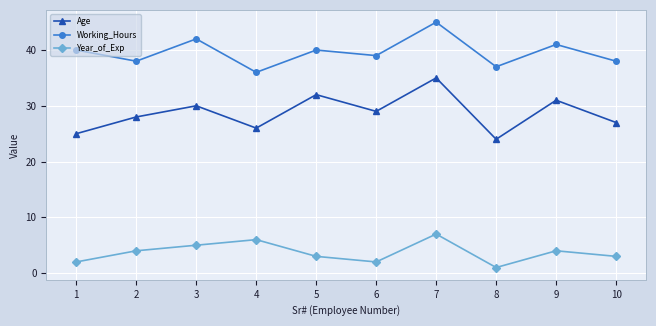

True or false: Age and Working_Hours intersect in this chart.

False